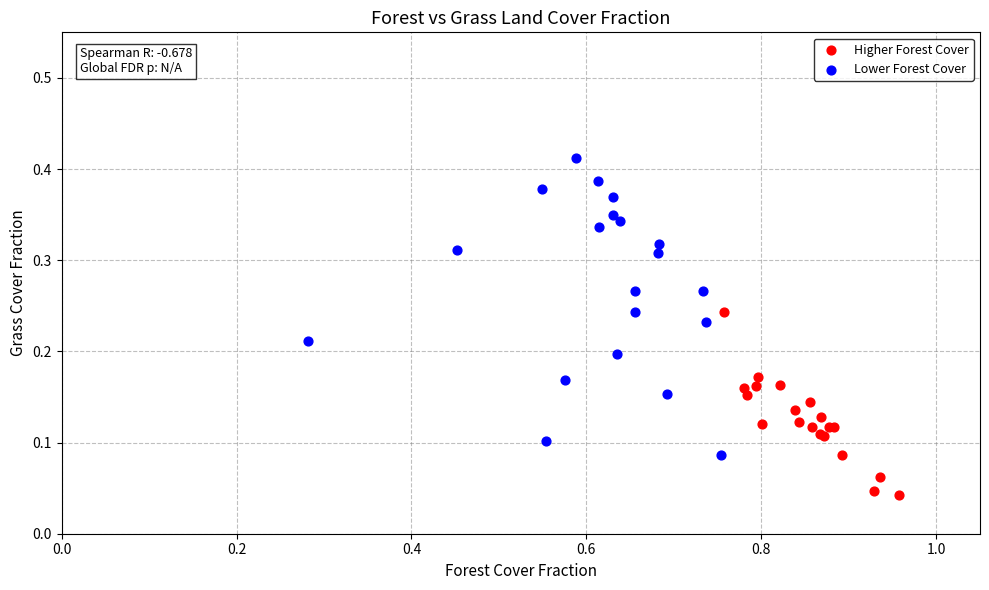

Which series reaches the minimum Y coordinate?

Higher Forest Cover